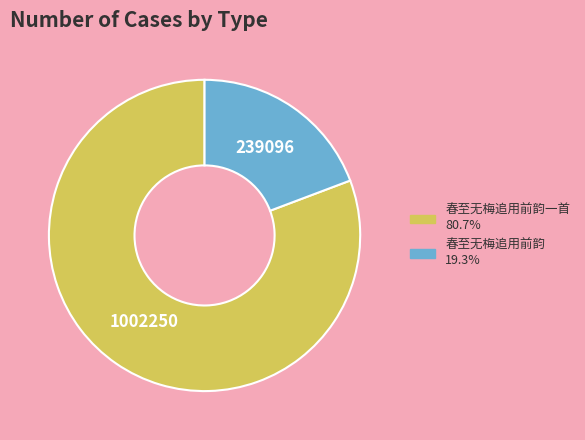

Is there any slice that represents more than half of the pie?

Yes